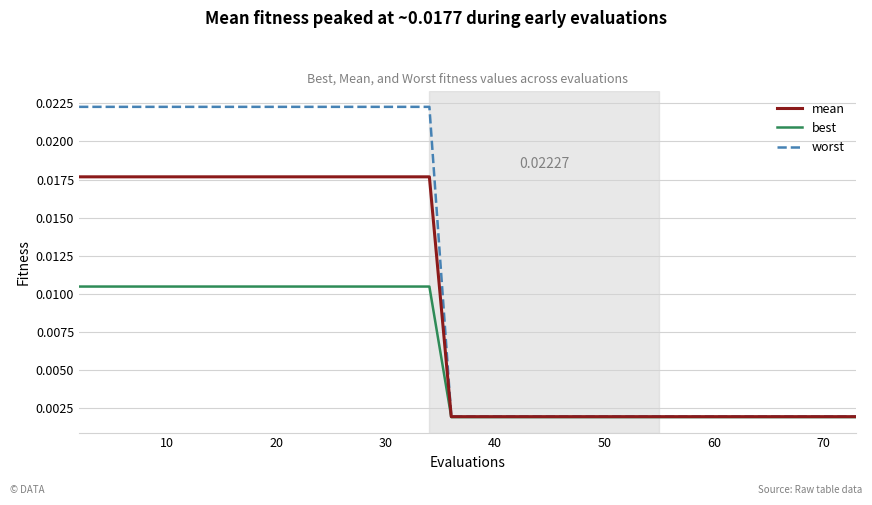

List the series in order of their peak value, lowest first.

best, mean, worst